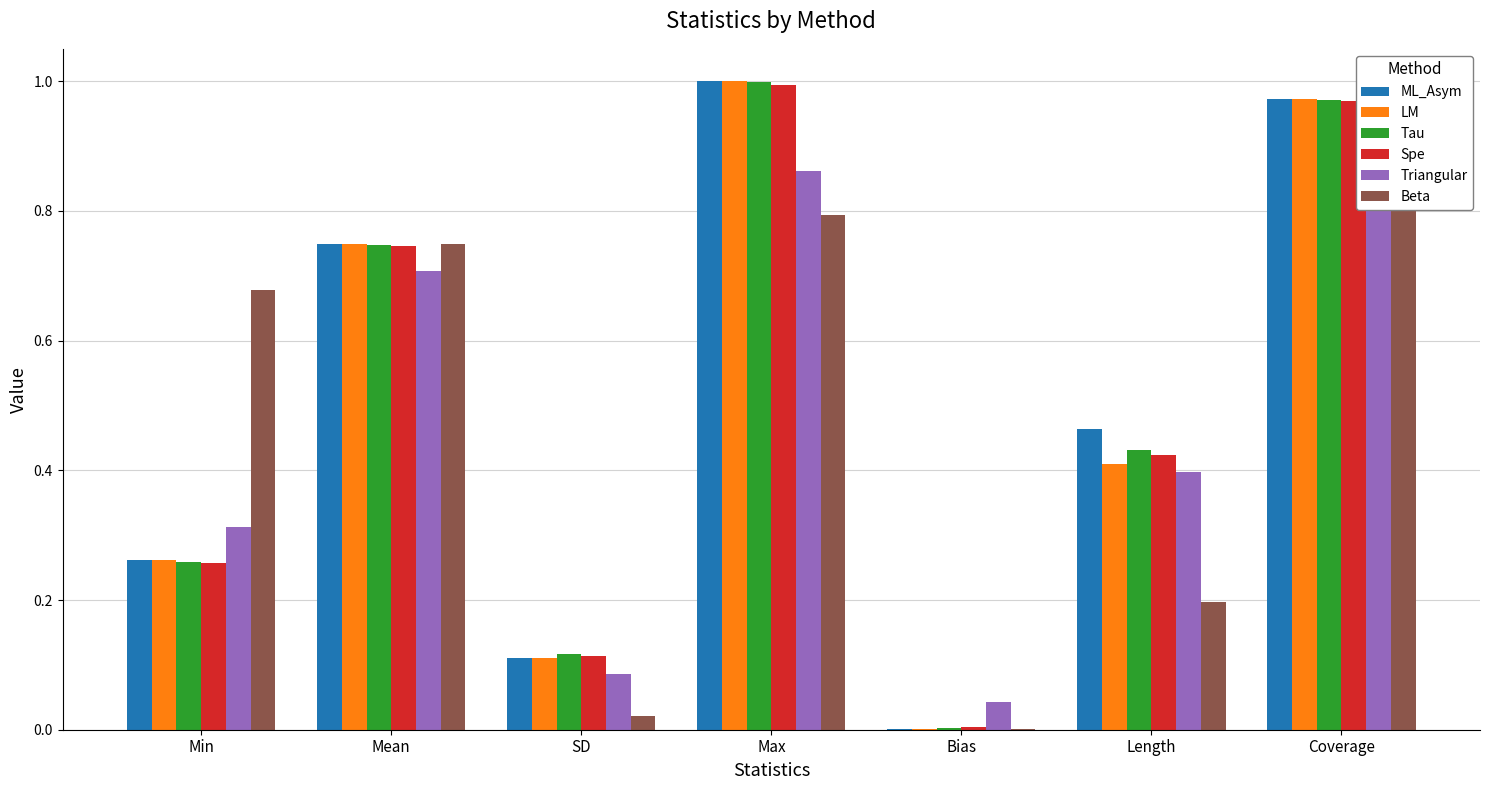

What is the total value across all series at Coverage?

5.8